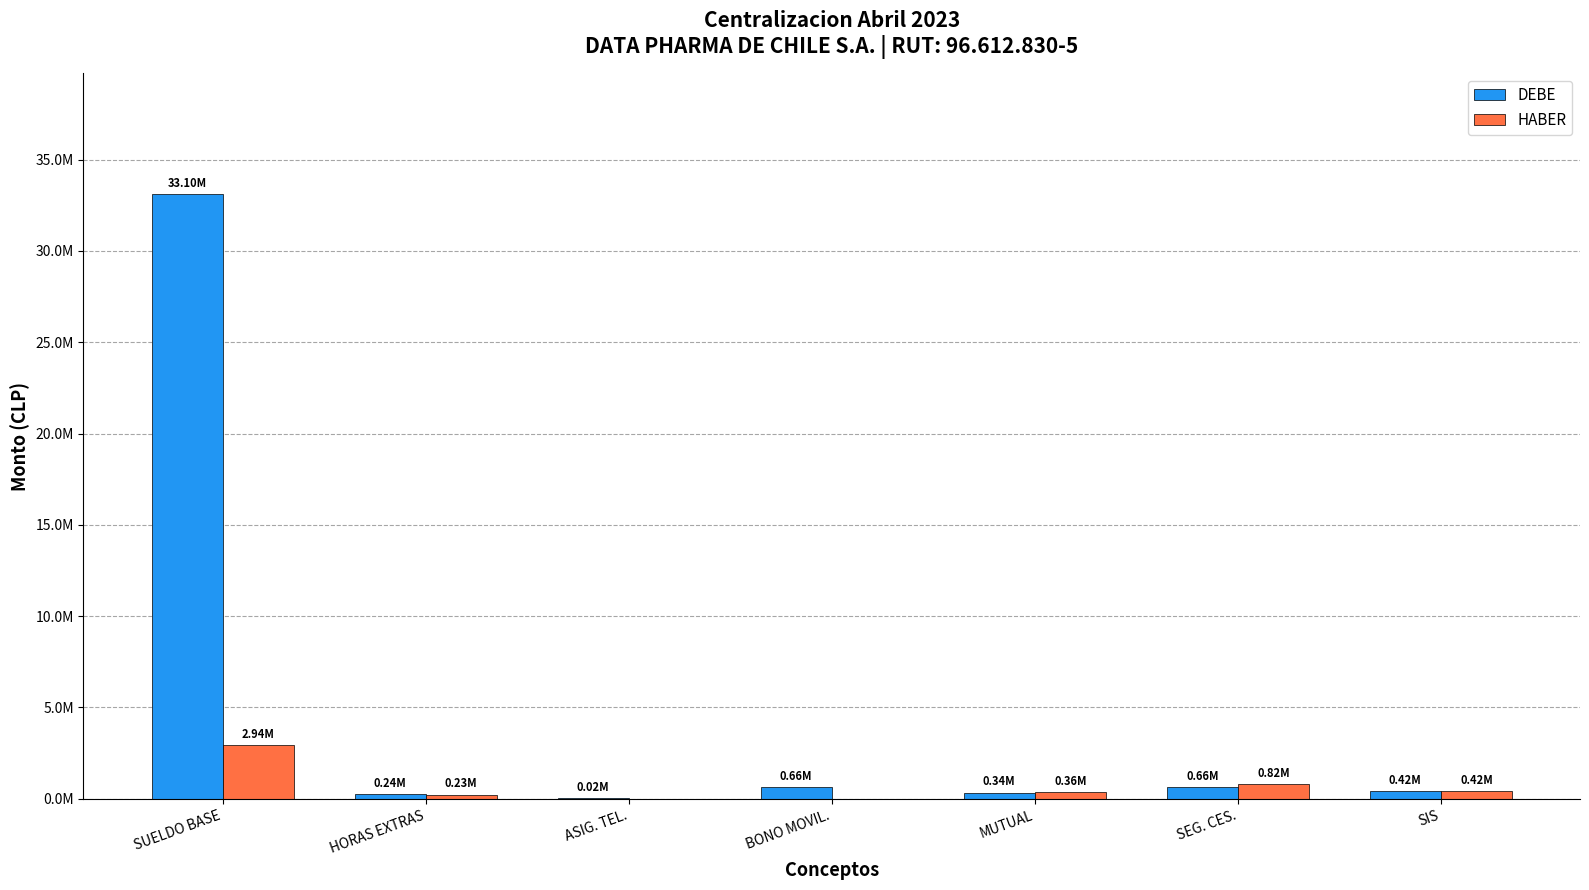

Are the bars horizontal?

No